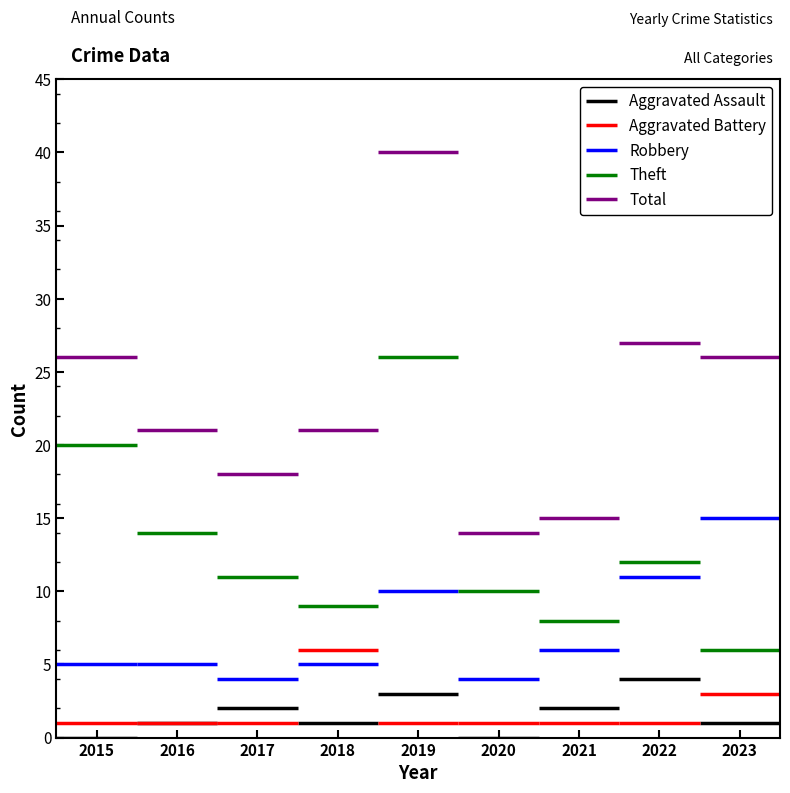

Is it true that Aggravated Assault equals 1 at 2023?

True